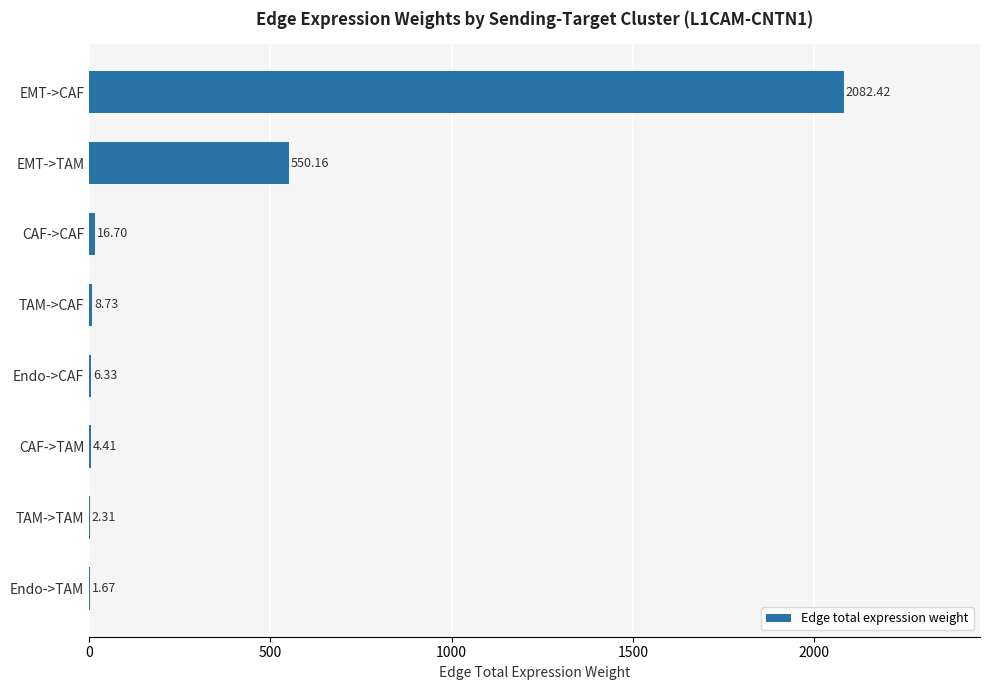

What is the sum of all values?

2672.7